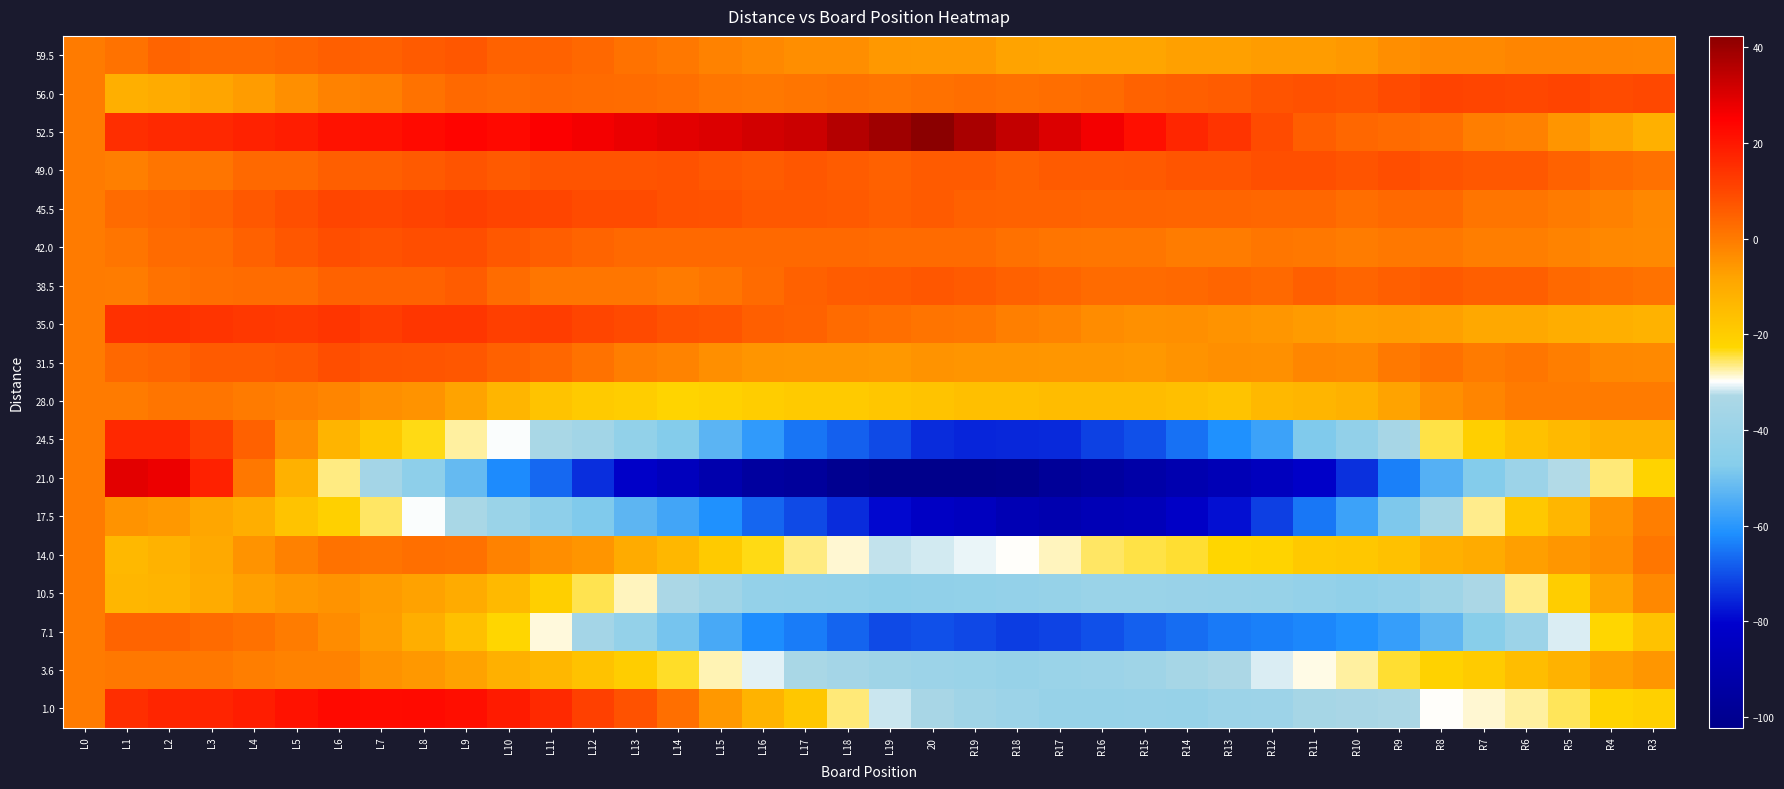

Which series has the largest total across all categories?

52.5